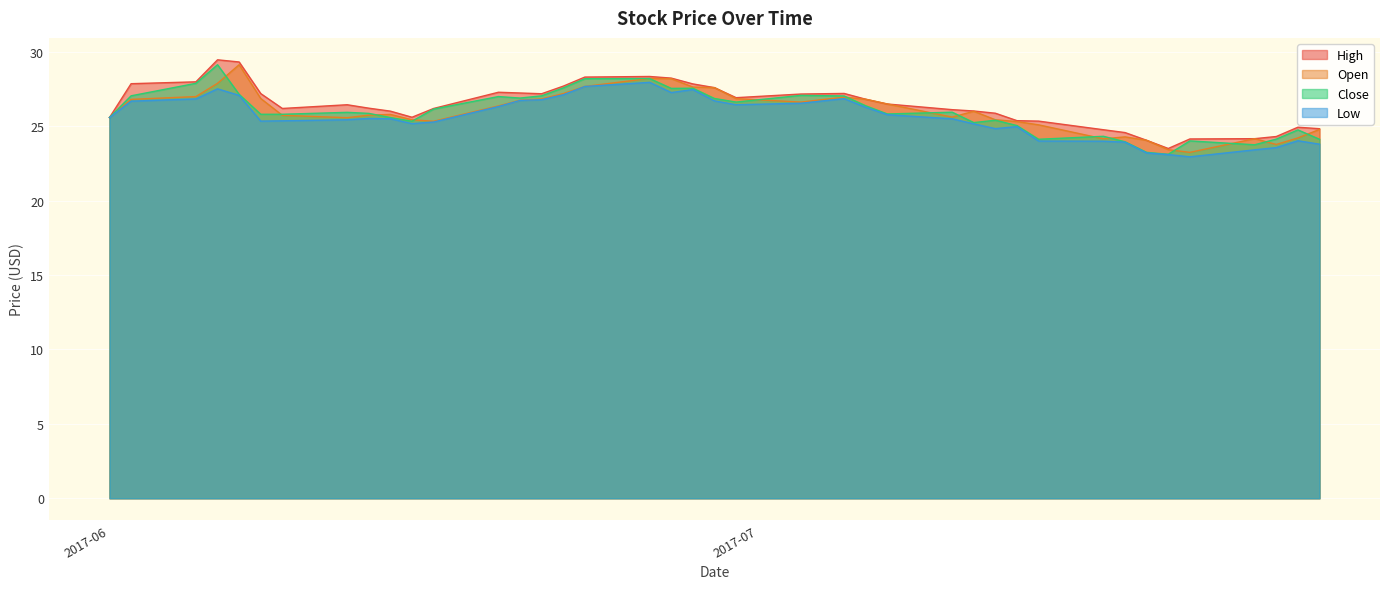

What is the highest value of the Low series?

28.0